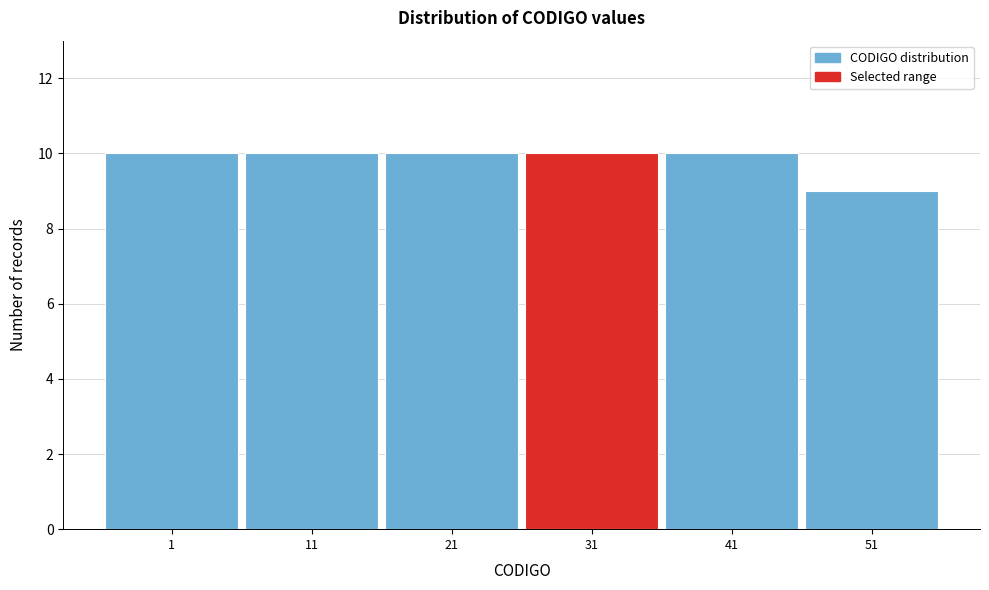

Reading left to right, transcribe all the data shown in this chart.

10	10	10	10	10	9